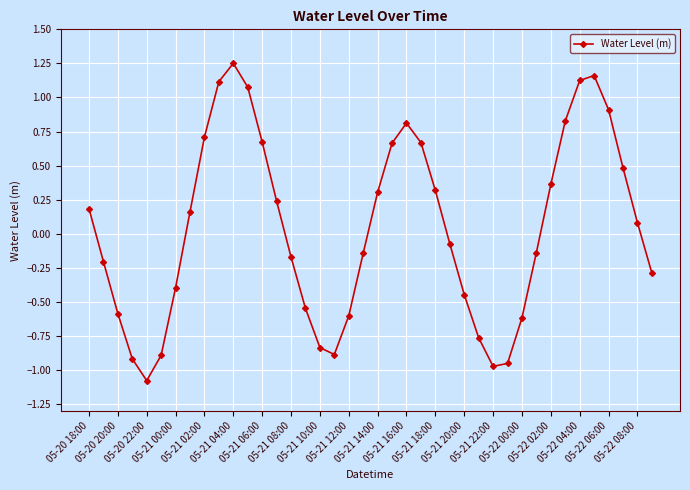

How many values are below zero?

20